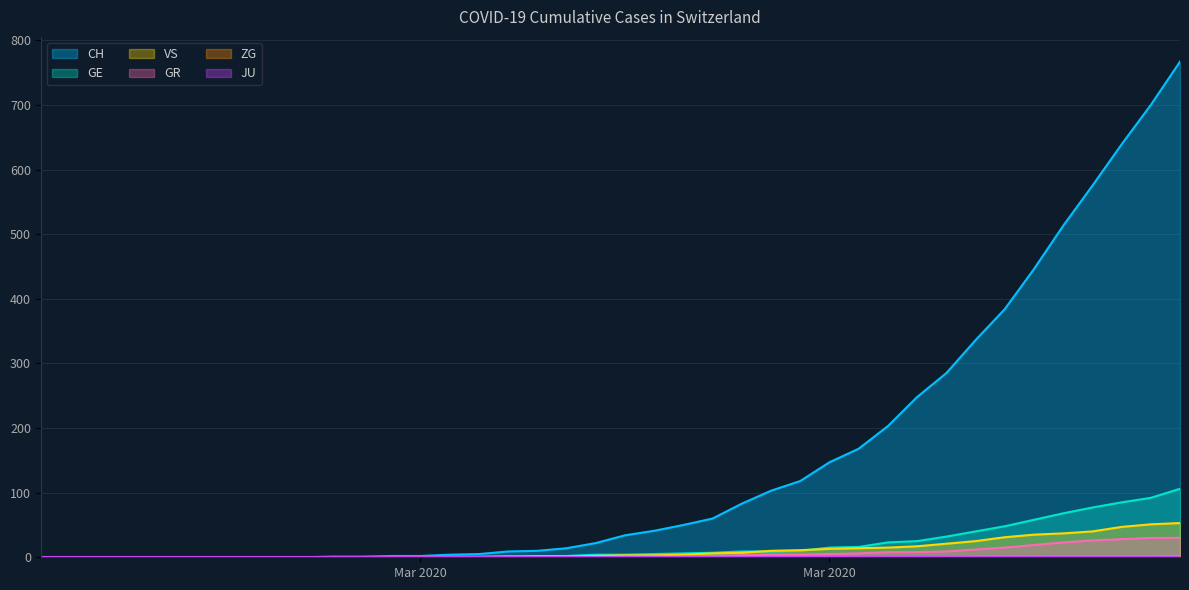

True or false: GR and ZG intersect in this chart.

False